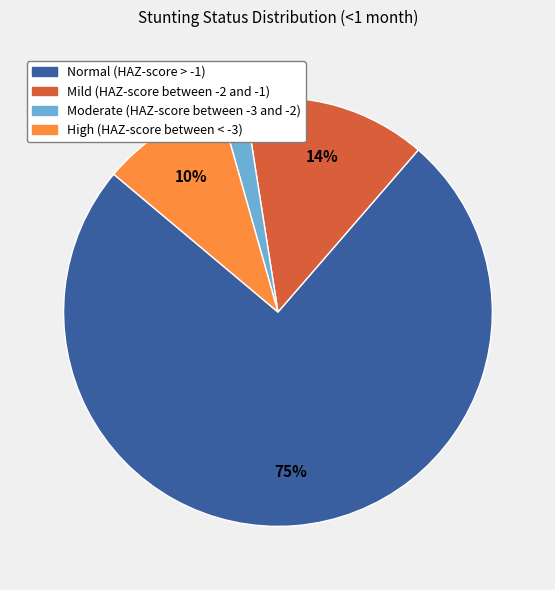

How many slices are in this pie chart?

4